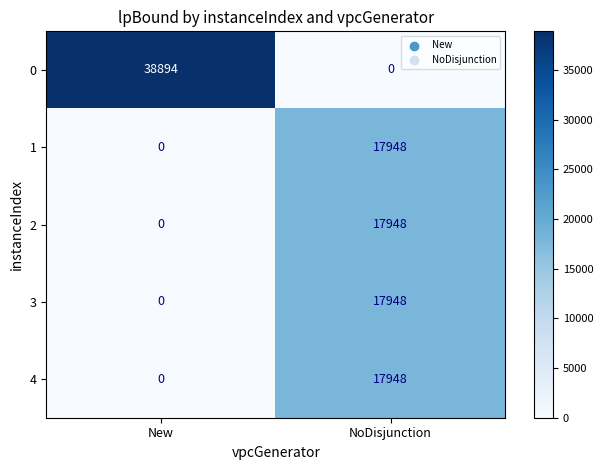

What value does the 4 series have at NoDisjunction, to the nearest 50?

17950